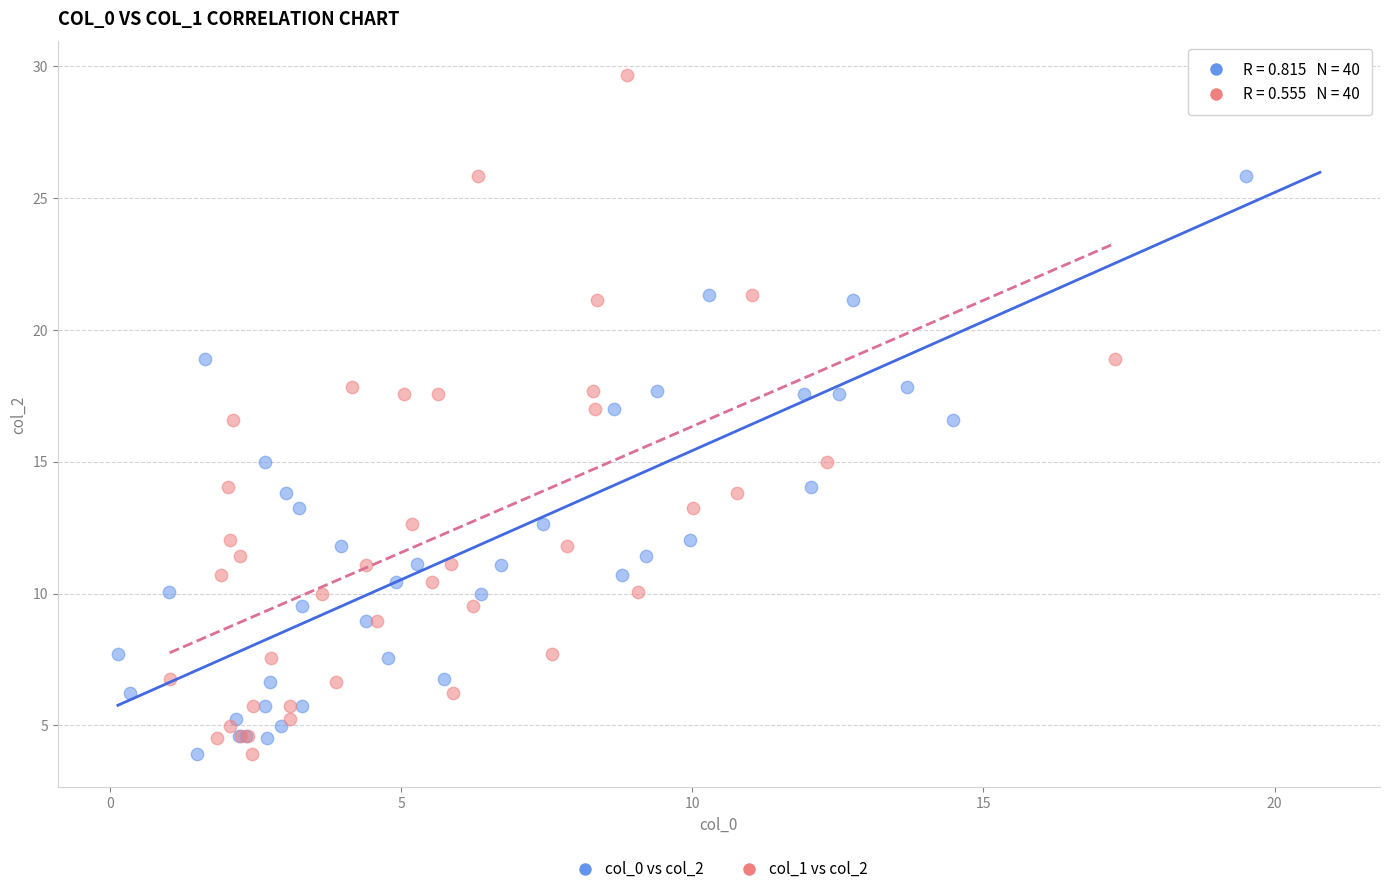

What are all the series names shown in the legend?

col_0 vs col_2, col_1 vs col_2